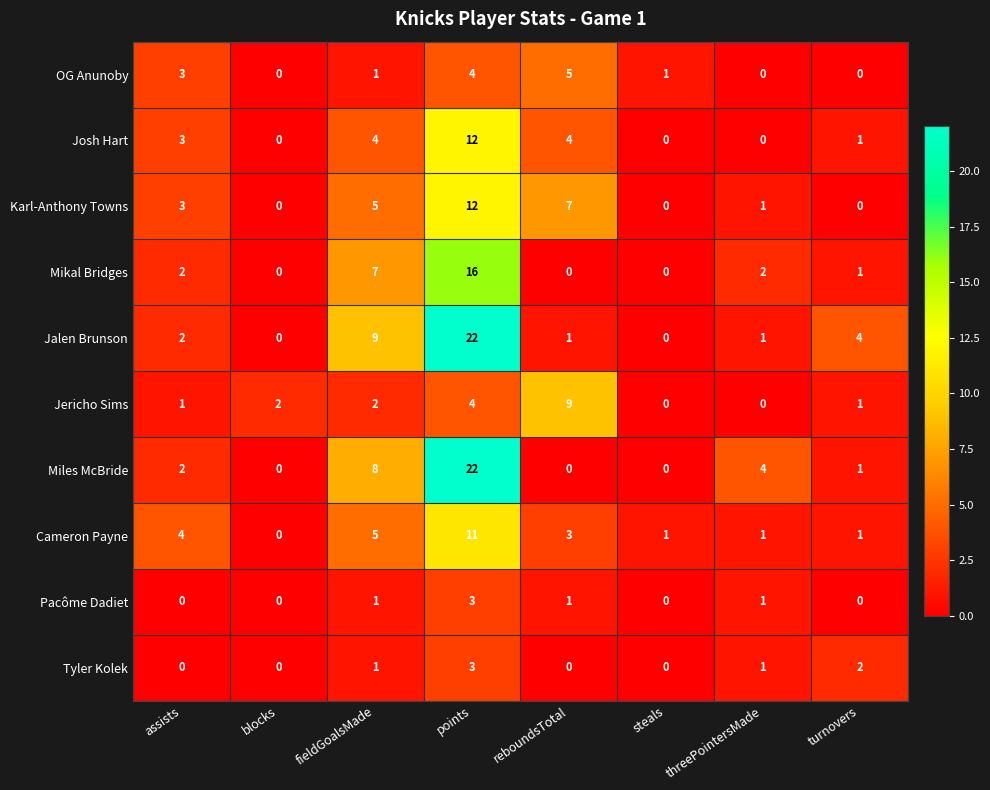

At which label is Jericho Sims closest to 4?

points